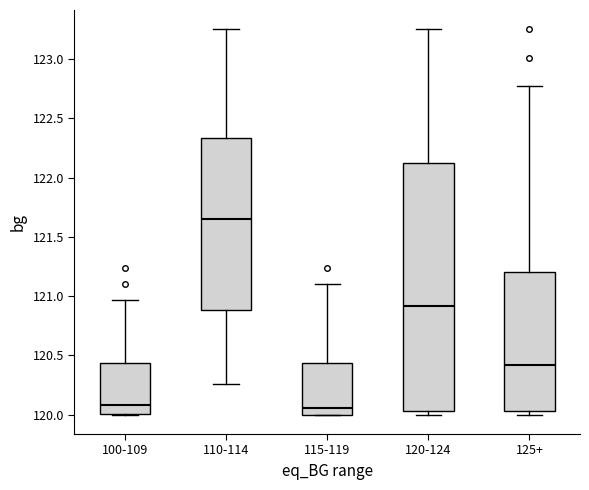

Where does the median line of the box for 120-124 sit on the y-axis? The values are not printed on the chart, so give them approximately, as read against the axis.

120.90